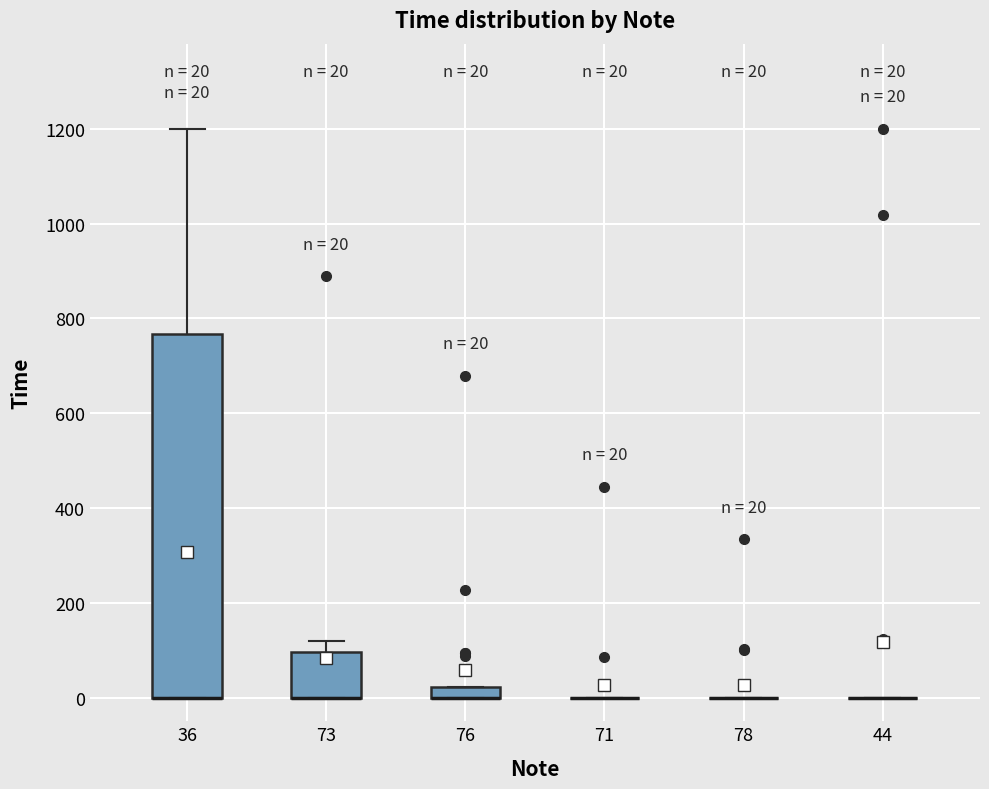

Comparing the boxes themselves (not the whiskers), which one is the tallest?

36